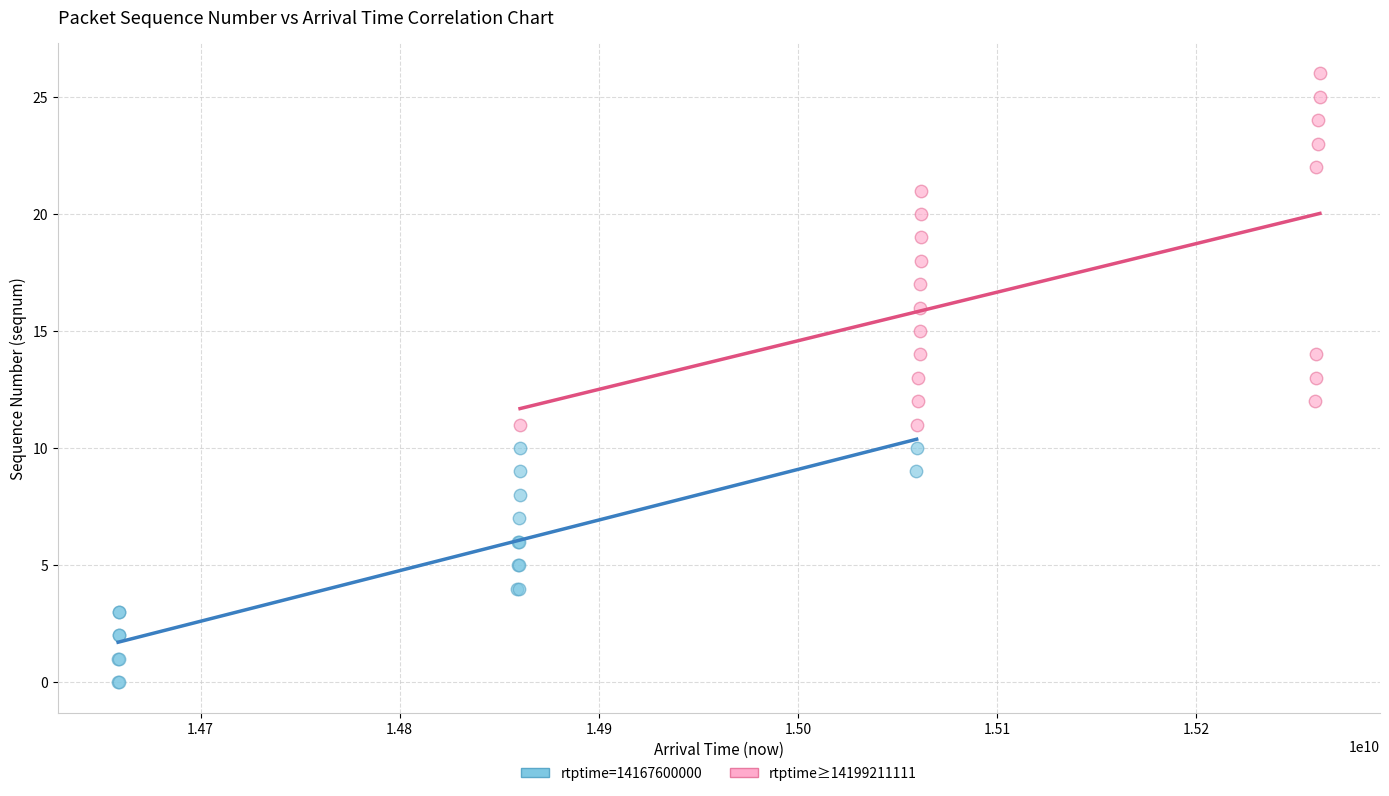

Which series contains the lowest Y value?

rtptime=14167600000